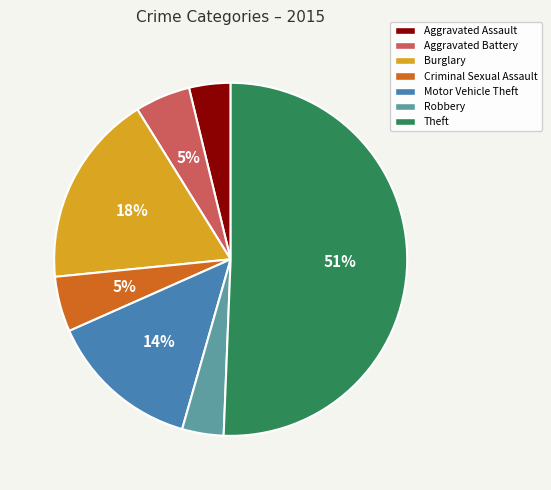

To the nearest percent, what is the combined percentage of Robbery and Theft?

54%